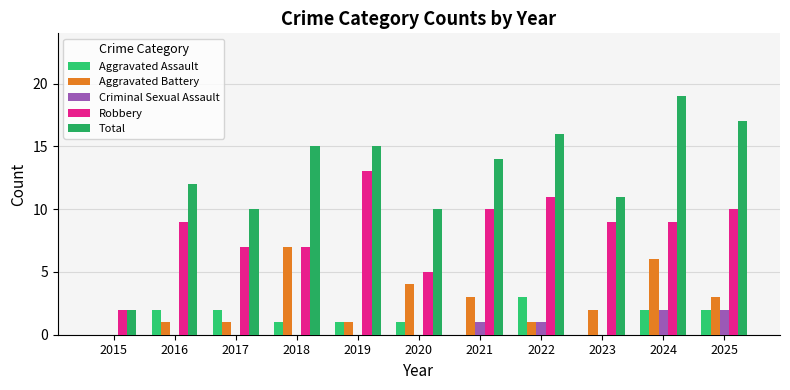

Reading left to right, extract all data points from this chart.

Aggravated Assault: 2015=0	2016=2	2017=2	2018=1	2019=1	2020=1	2021=0	2022=3	2023=0	2024=2	2025=2
Aggravated Battery: 2015=0	2016=1	2017=1	2018=7	2019=1	2020=4	2021=3	2022=1	2023=2	2024=6	2025=3
Criminal Sexual Assault: 2015=0	2016=0	2017=0	2018=0	2019=0	2020=0	2021=1	2022=1	2023=0	2024=2	2025=2
Robbery: 2015=2	2016=9	2017=7	2018=7	2019=13	2020=5	2021=10	2022=11	2023=9	2024=9	2025=10
Total: 2015=2	2016=12	2017=10	2018=15	2019=15	2020=10	2021=14	2022=16	2023=11	2024=19	2025=17